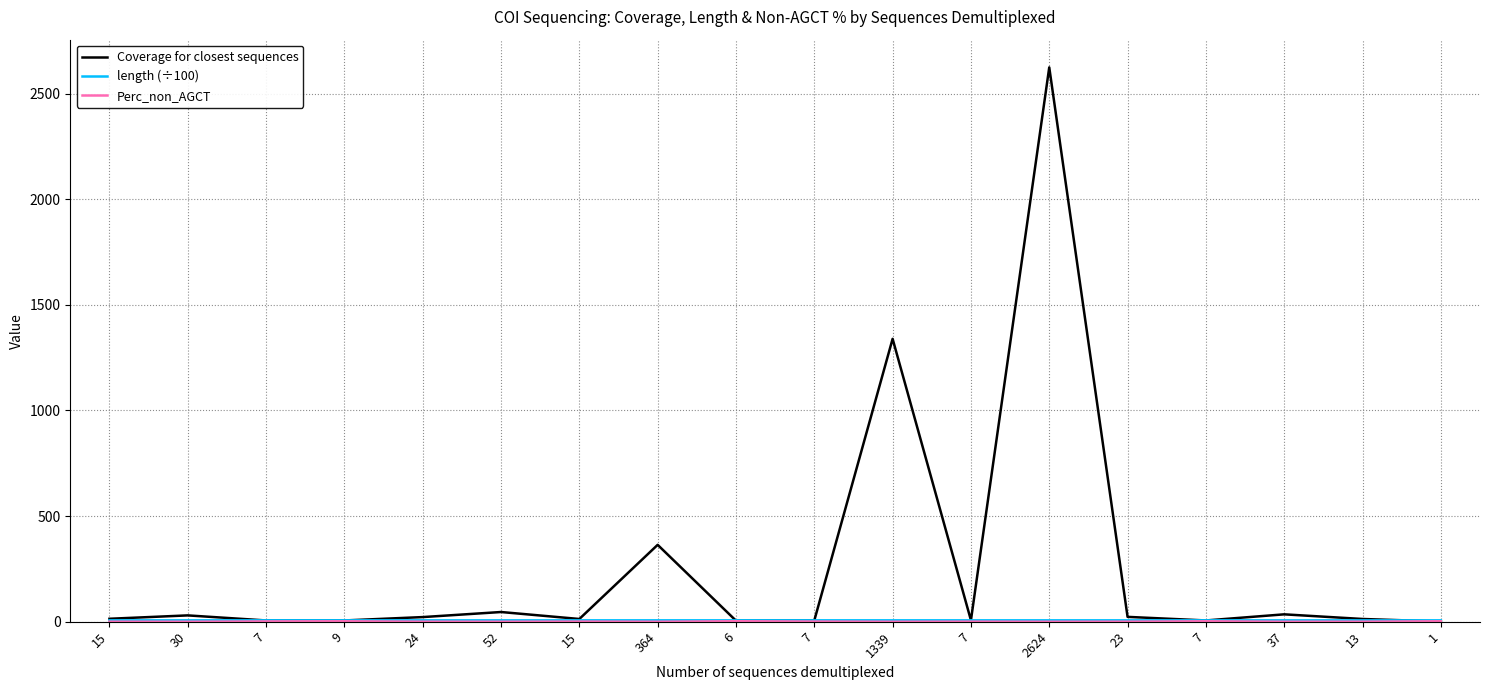

Does the chart have visible grid lines?

Yes